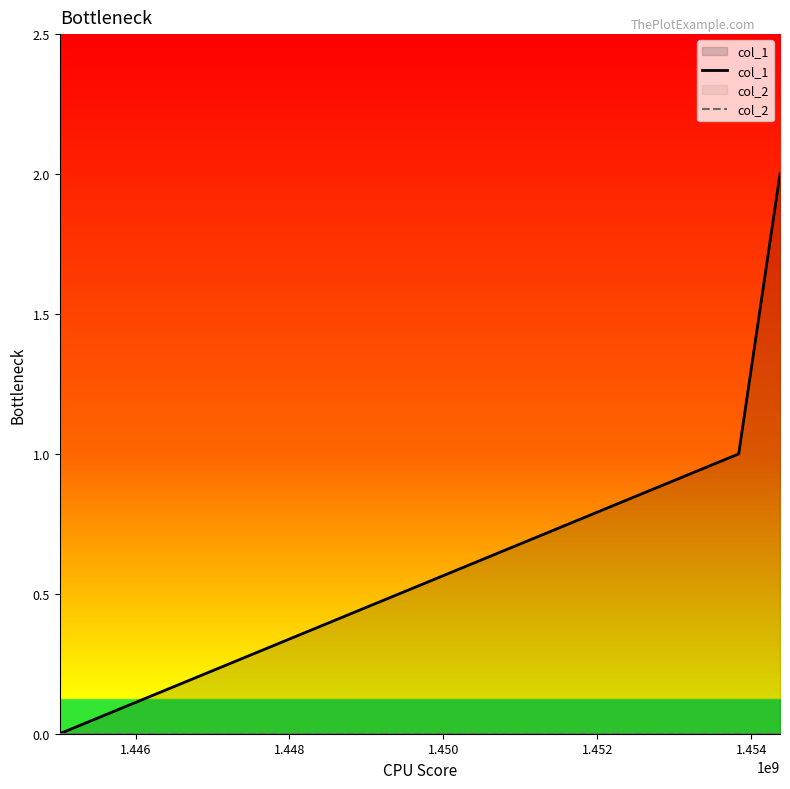

Which series has the largest range (max minus min)?

col_1